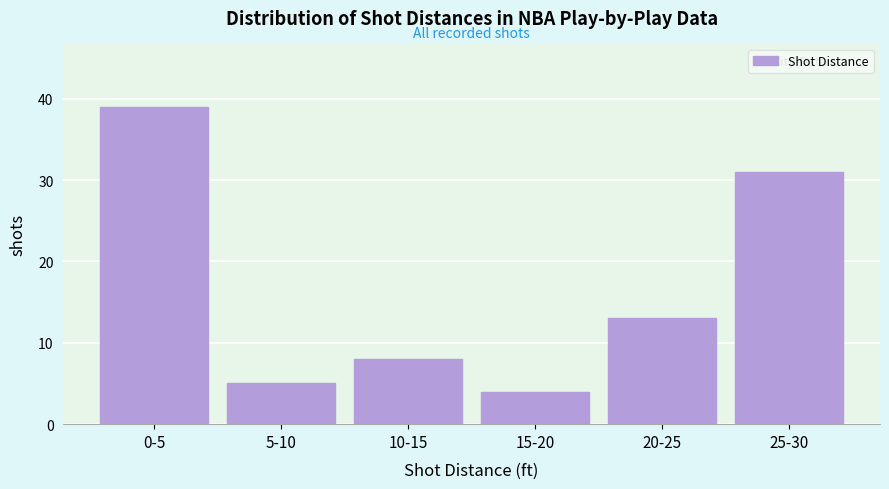

Reading left to right, what are all the values shown in this chart?

0-5=39	5-10=5	10-15=8	15-20=4	20-25=13	25-30=31